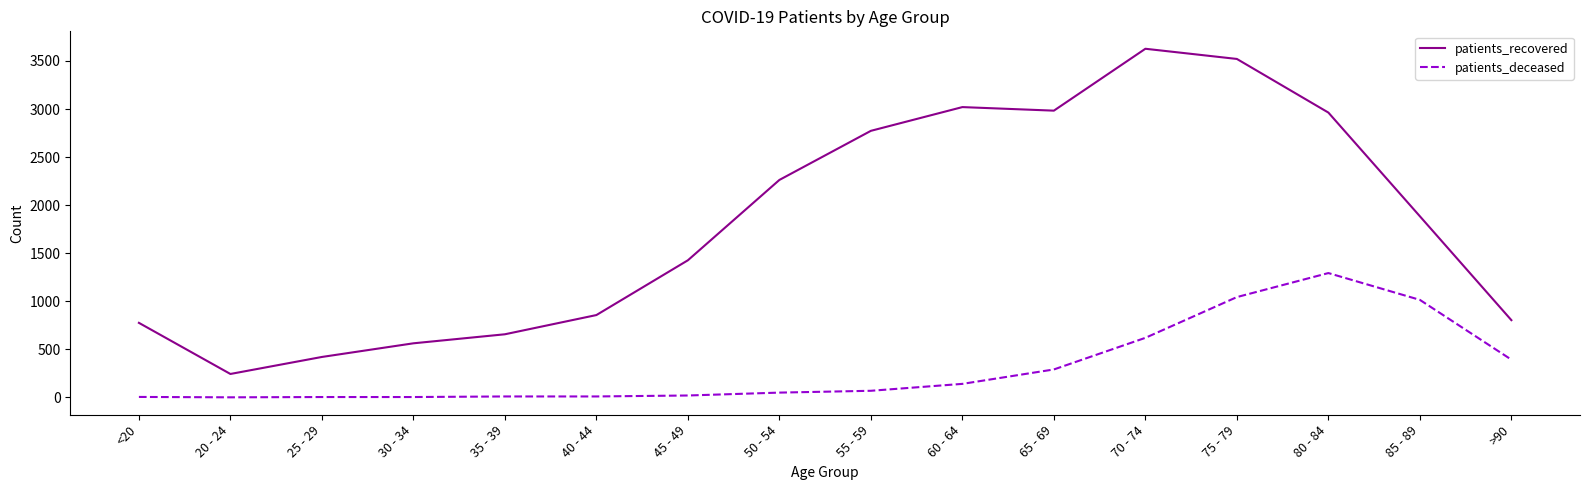

Where is patients_deceased nearest to the value 646?

70 - 74